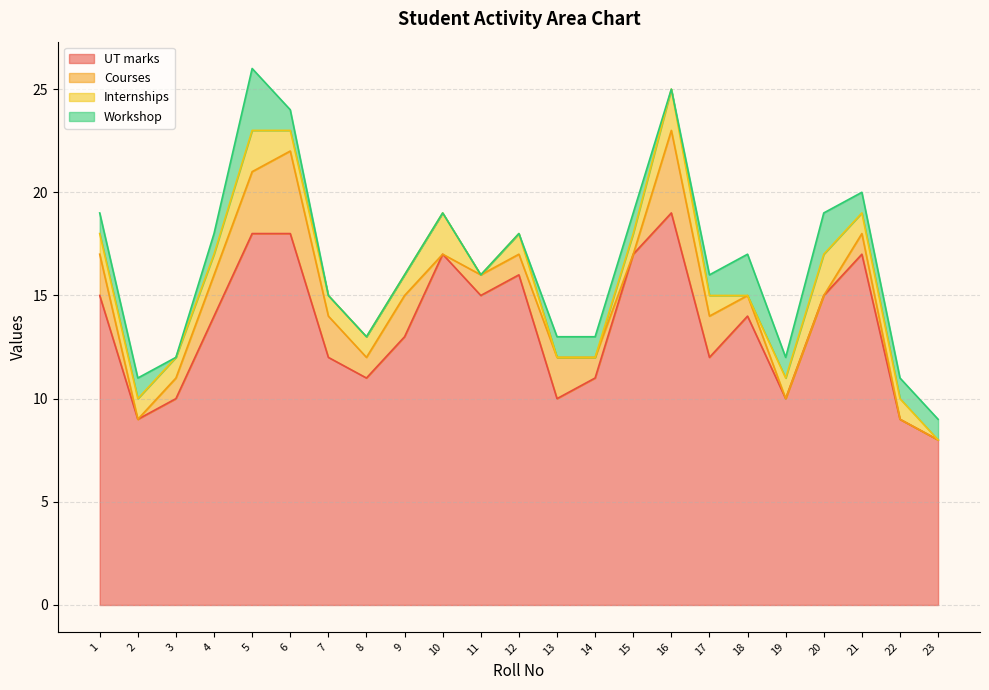

Is the value of UT marks at 16 greater than the value of Workshop at 8?

Yes